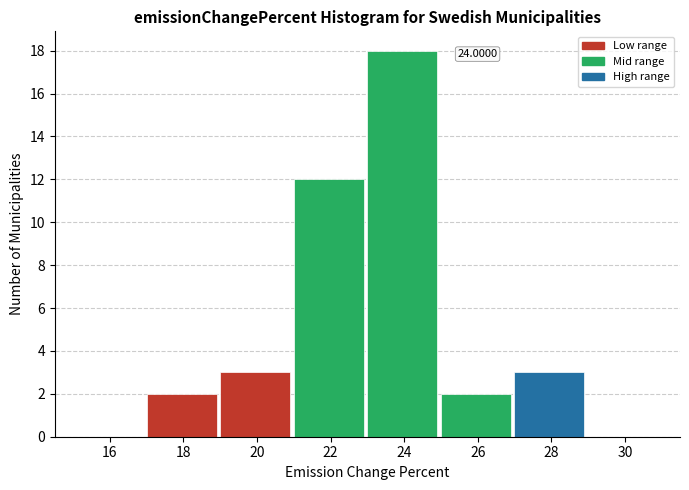

Over which range of the x-axis is the bar tallest?

23 to 25